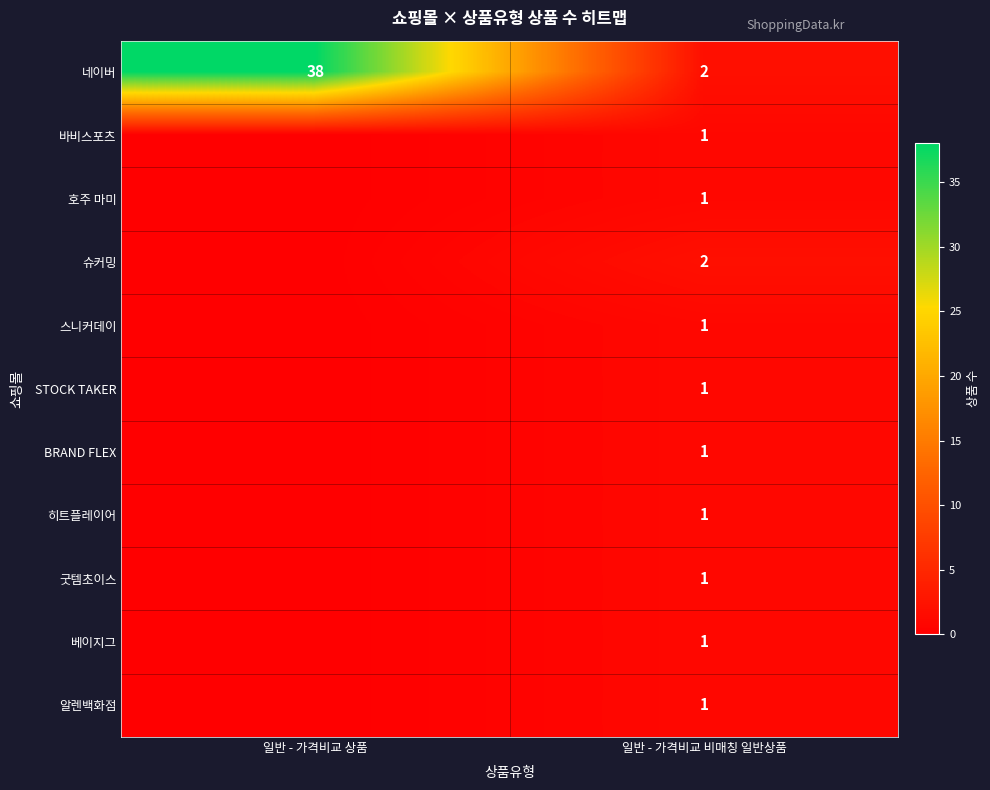

The 베이지그 series shows 1 at 일반 - 가격비교 비매칭 일반상품. True or false?

True